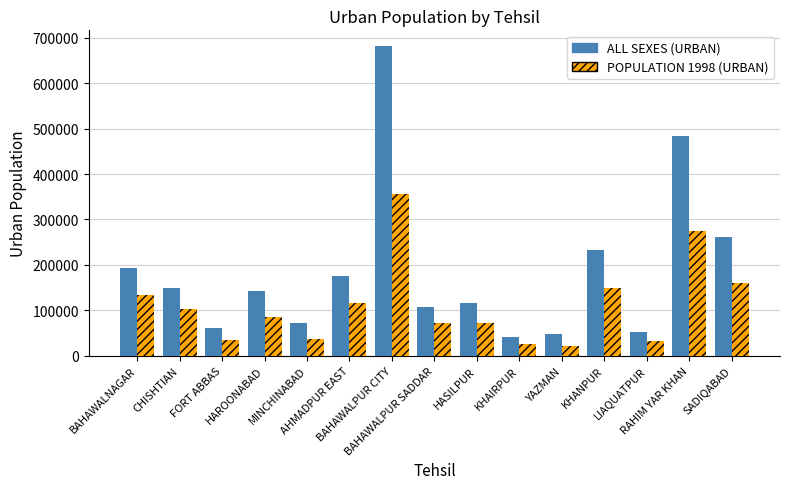

Which series has the largest total across all categories?

ALL SEXES (URBAN)